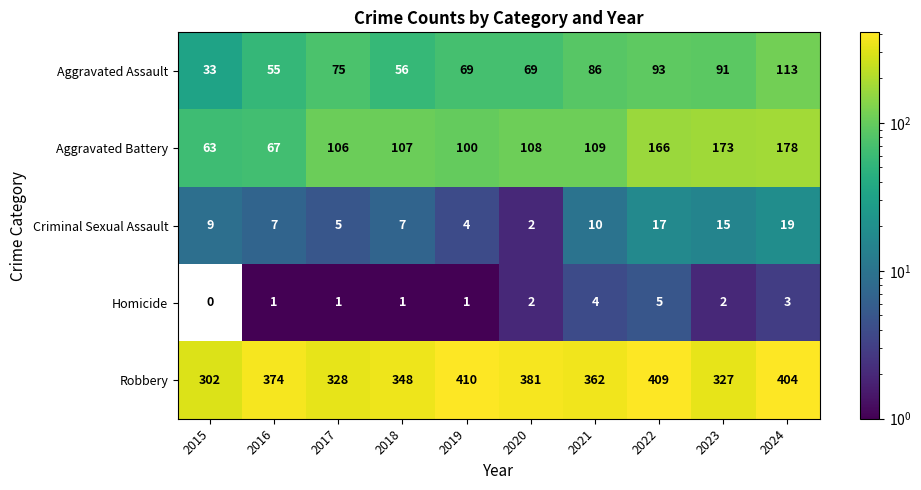

At which label is Robbery closest to 356?

2021